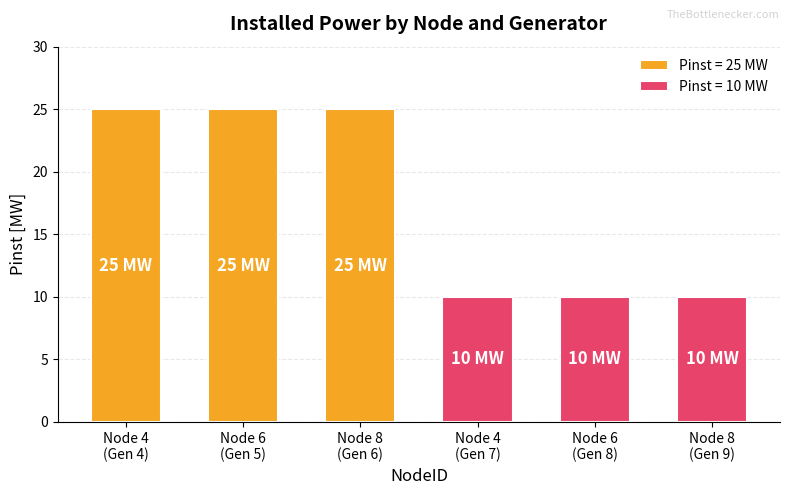

What is the maximum value shown in the chart?

25